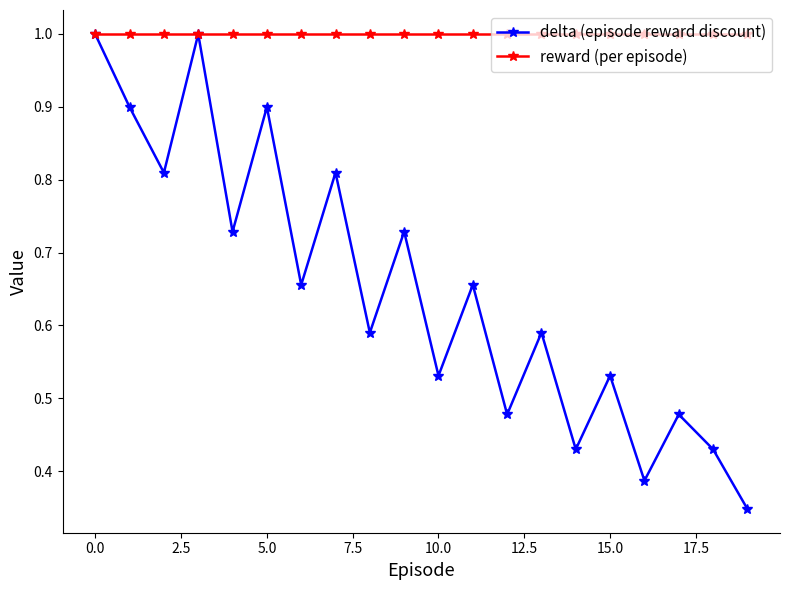

What is the maximum value shown in the chart?

1.0